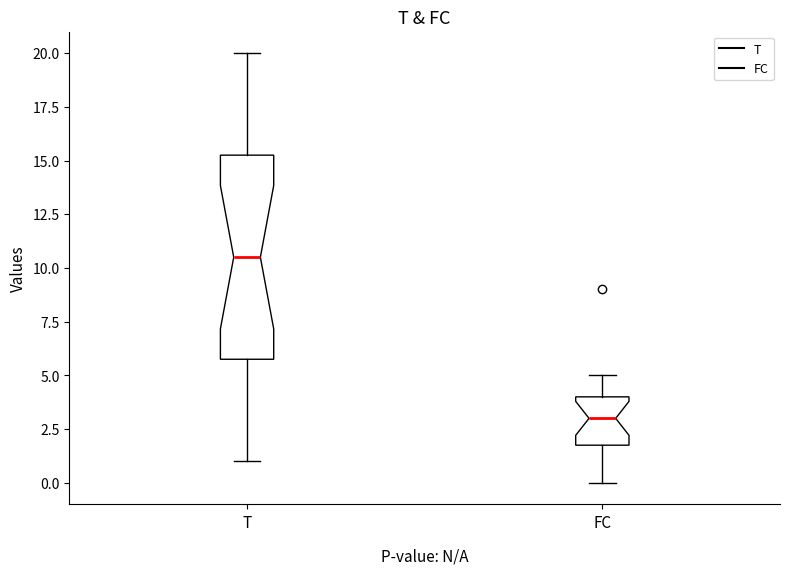

Reading left to right, transcribe this box plot: for each box, give where its median line is, the range the box spans, and where its two whiskers end, as read against the y-axis. The values are not printed on the chart, so give them approximately, as read against the axis.

T: median 10.5, box 6.0 to 15.5, whiskers 1.0 to 20.0
FC: median 3.0, box 2.0 to 4.0, whiskers 0.0 to 5.0